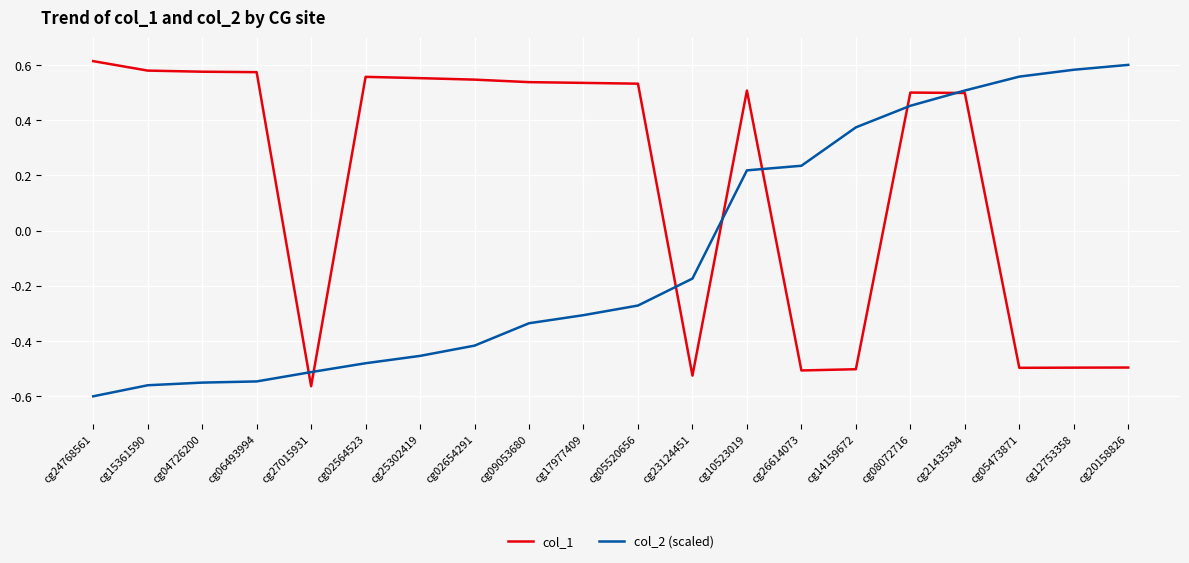

What position from the right is cg24768561?

20